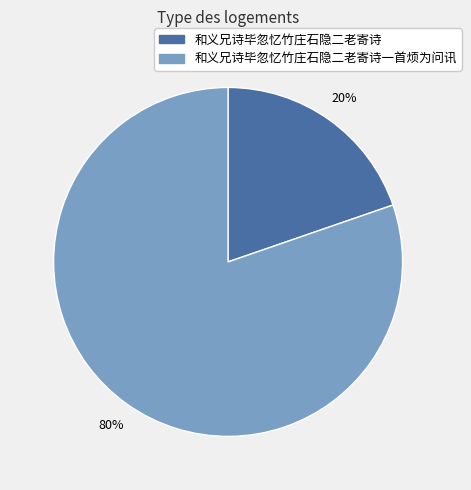

Is there a majority slice in this chart?

Yes